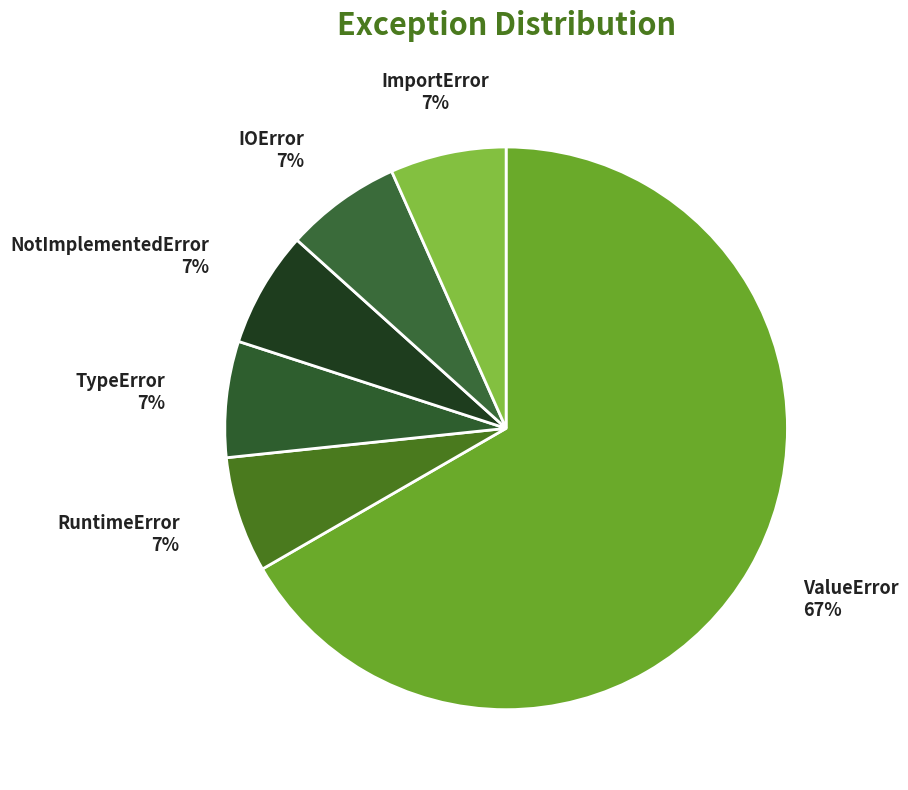

Is there a majority slice in this chart?

Yes